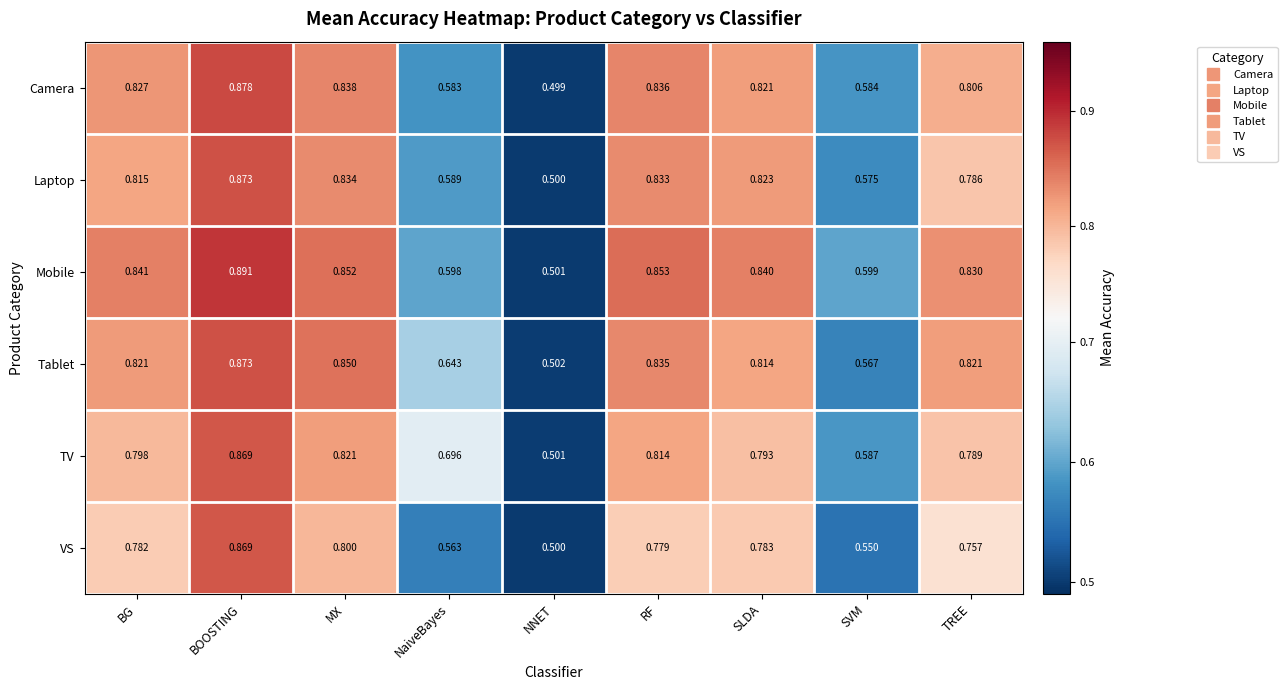

Count the number of data series in this chart.

6